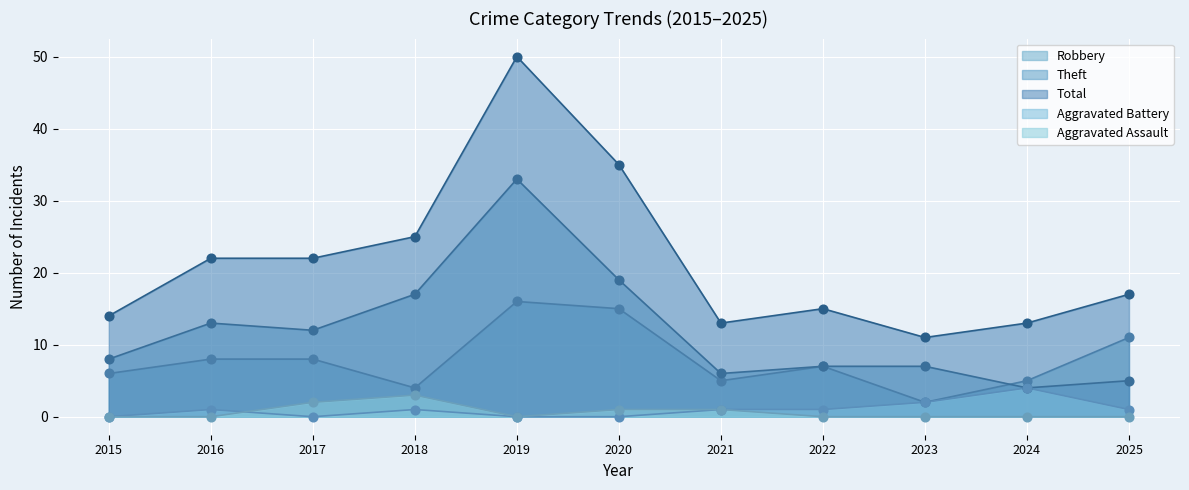

Which series reaches the maximum Y coordinate?

Total